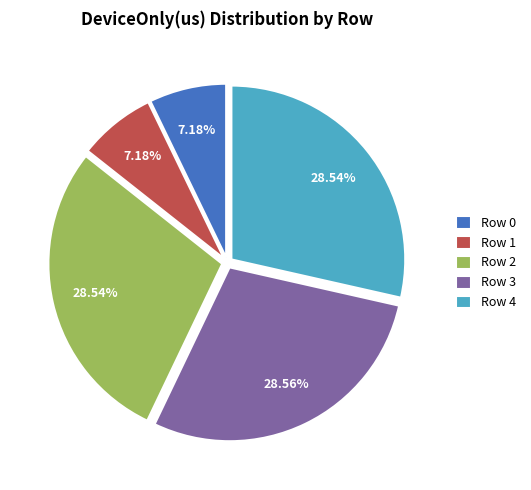

Between Row 4 and Row 0, which is larger?

Row 4